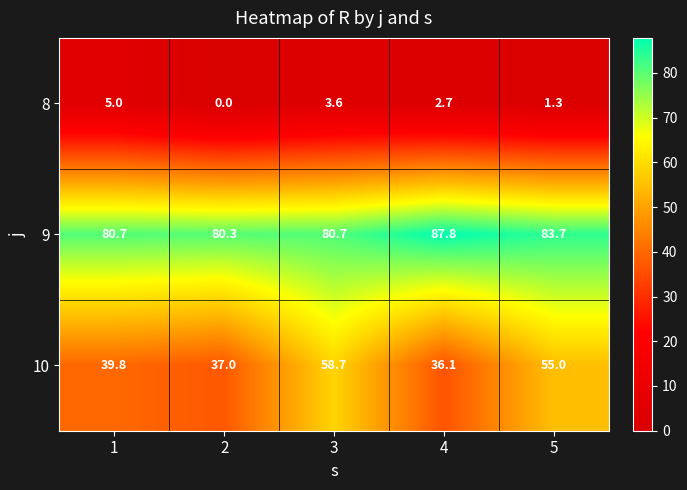

List the series in order of their overall mean, highest first.

9, 10, 8